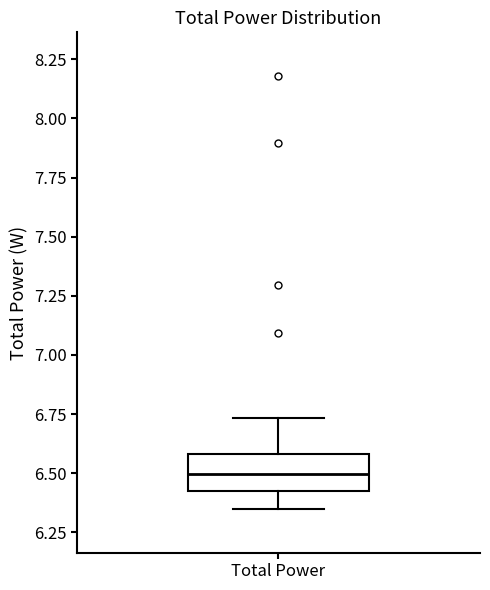

Transcribe this box plot: give where the median line is, the range the box spans, and where the two whiskers end, as read against the y-axis. The values are not printed on the chart, so give them approximately, as read against the axis.

median 6.50, box 6.45 to 6.60, whiskers 6.35 to 6.75